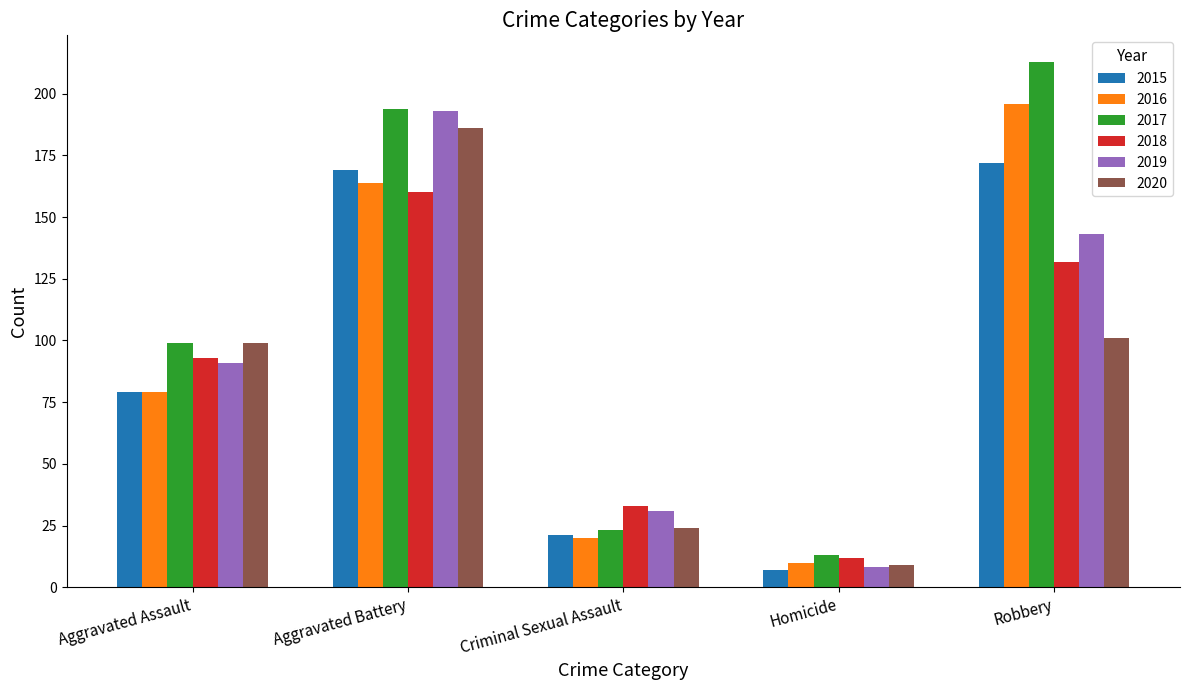

At which label is 2015 closest to 89?

Aggravated Assault